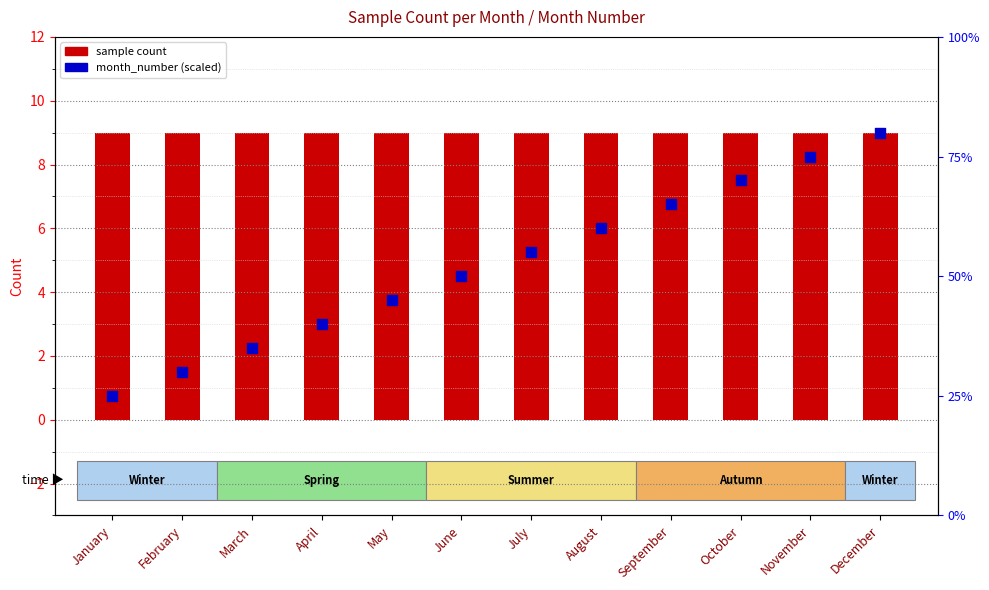

Which series has the largest Y range (max minus min)?

month_number (scaled)